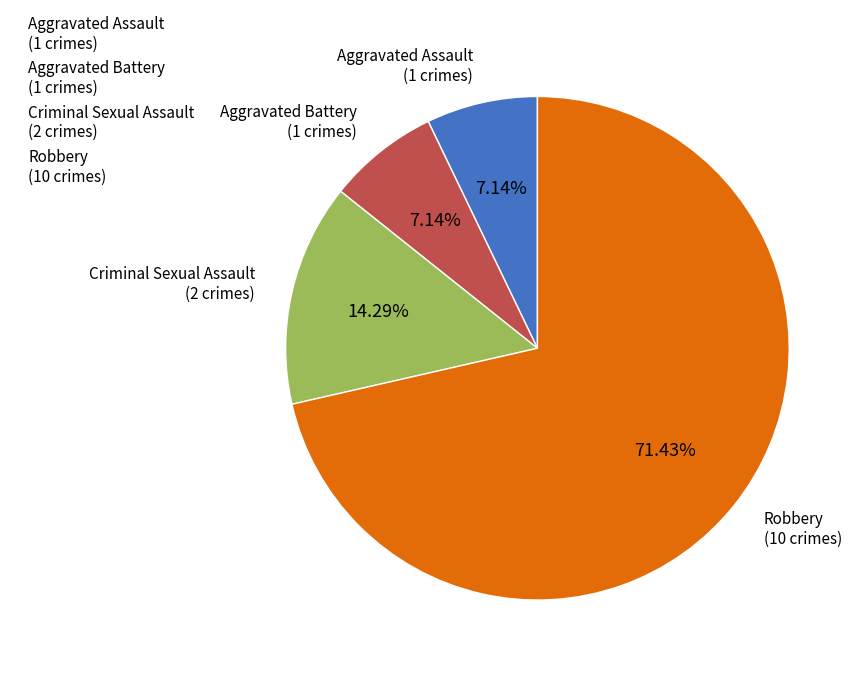

How many segments does this pie chart have?

4